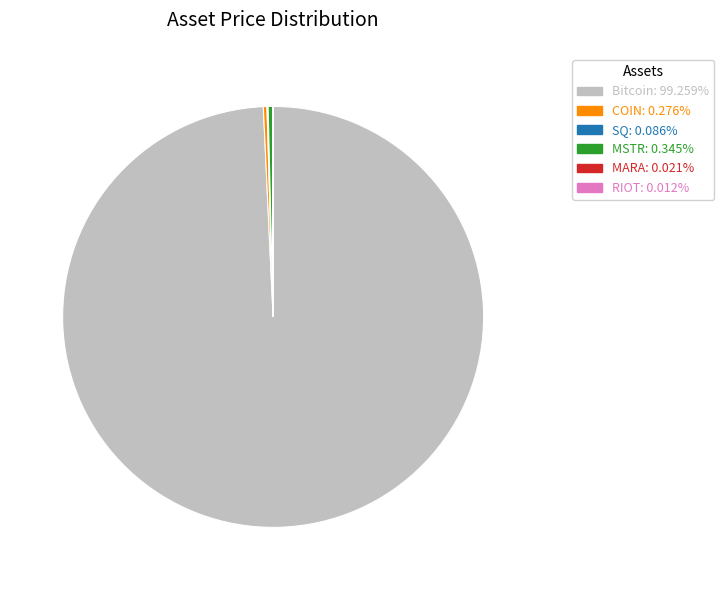

Which slice is the largest?

Bitcoin